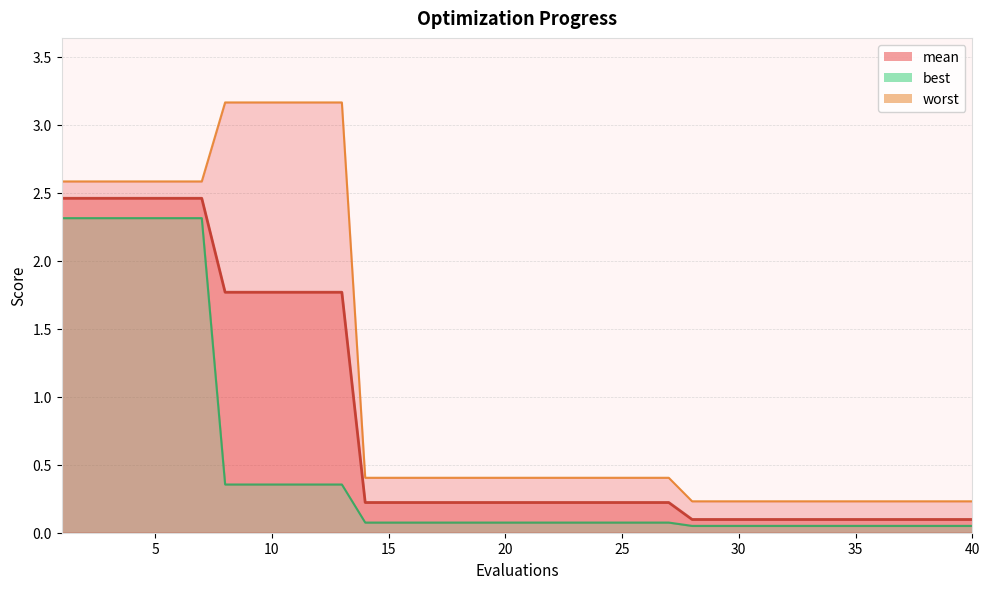

Is the value of worst at 23 greater than the value of mean at 14?

Yes